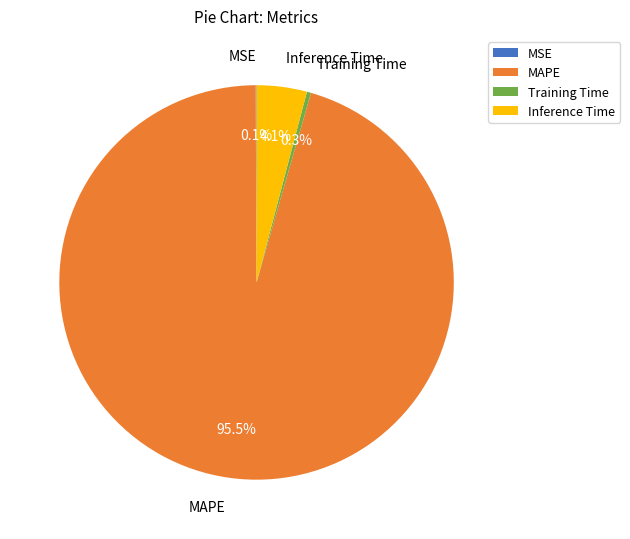

Which slice is the largest?

MAPE